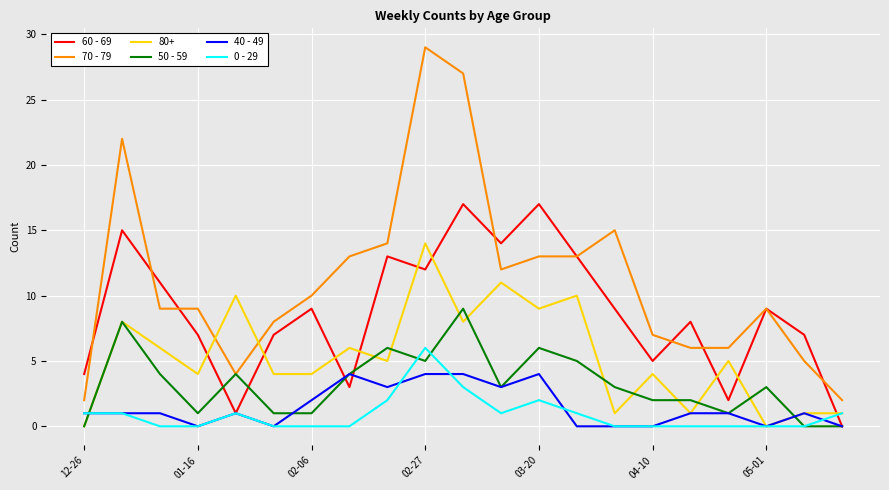

What is the maximum value shown in the chart?

29